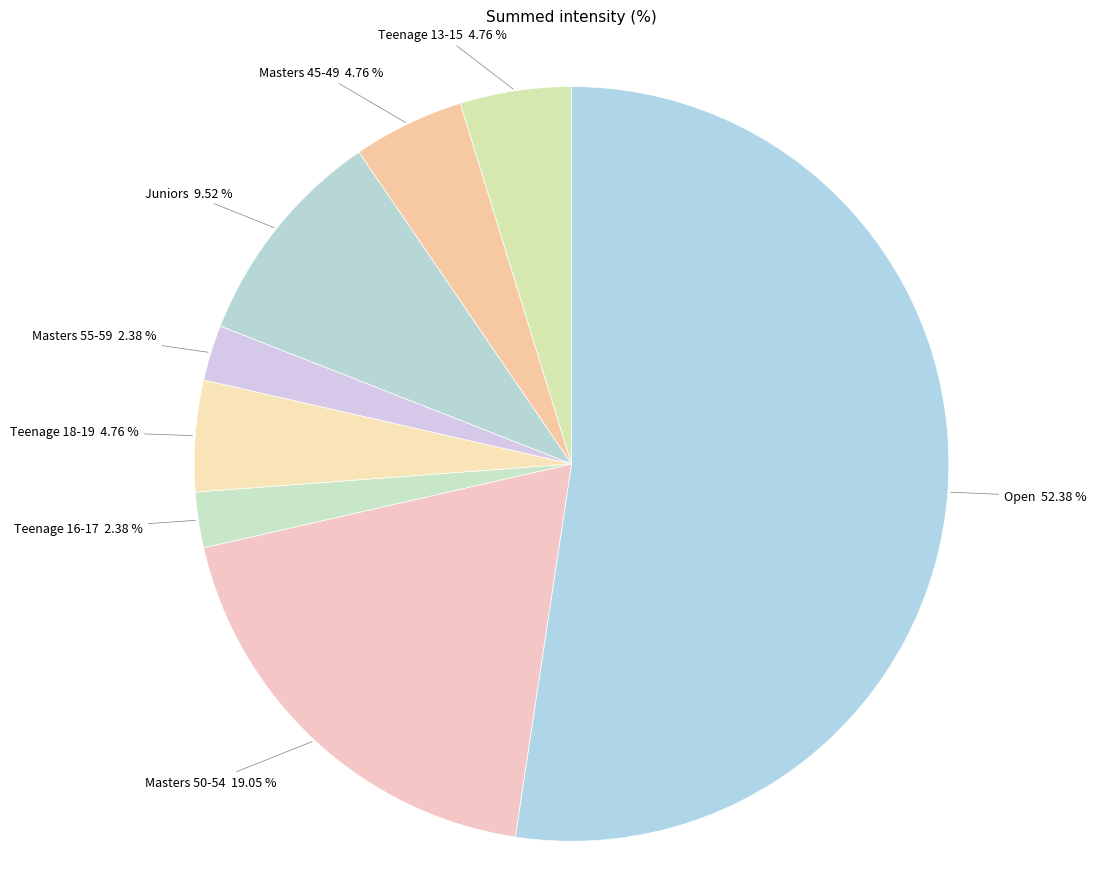

Count the number of slices in the pie.

8